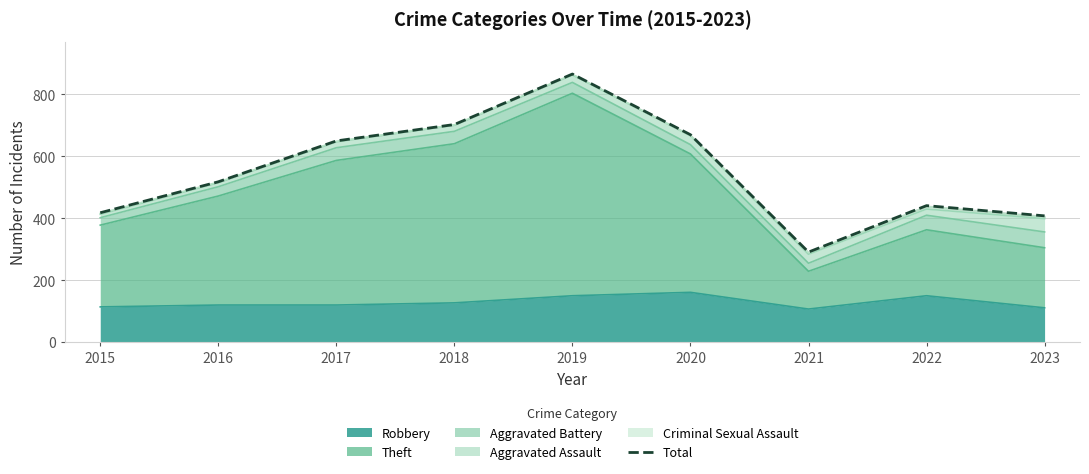

What is the ratio of the value at 2023 to the value at 2019?

0.5